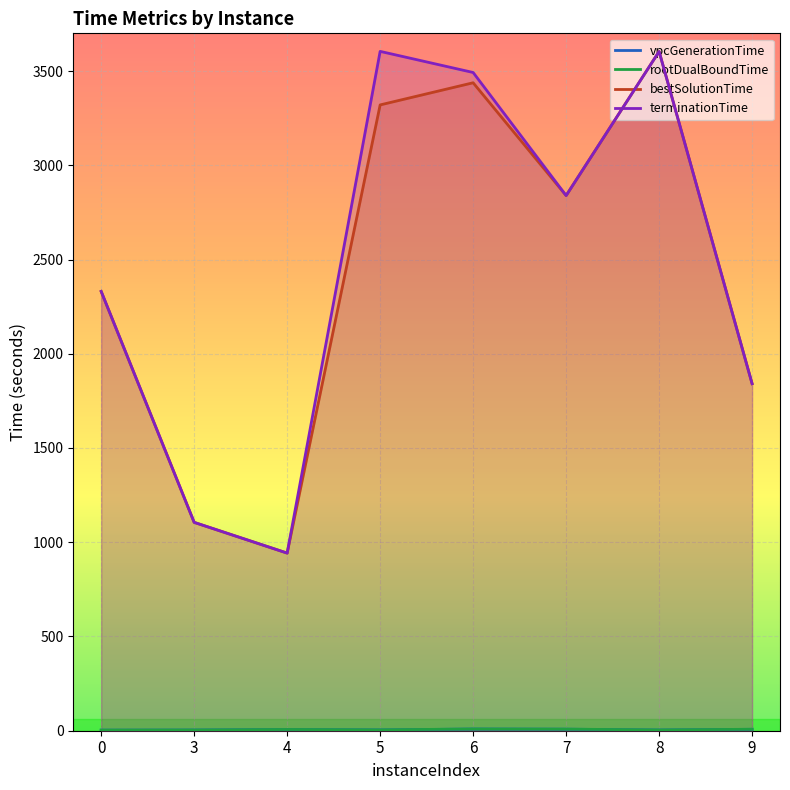

How many interior local valleys does the rootDualBoundTime series have?

2